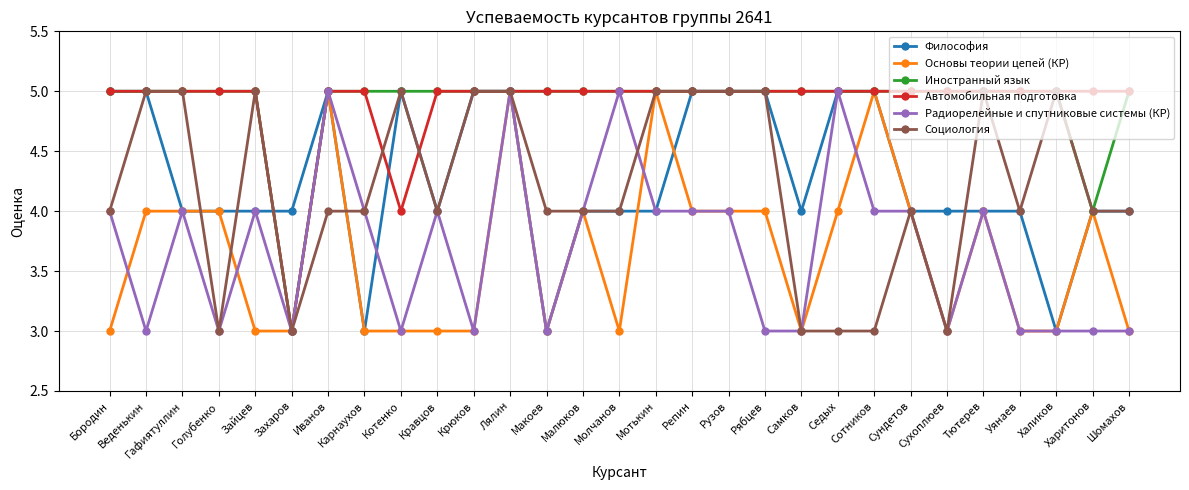

Is the value of Философия at Гафиятуллин greater than the value of Автомобильная подготовка at Уянаев?

No